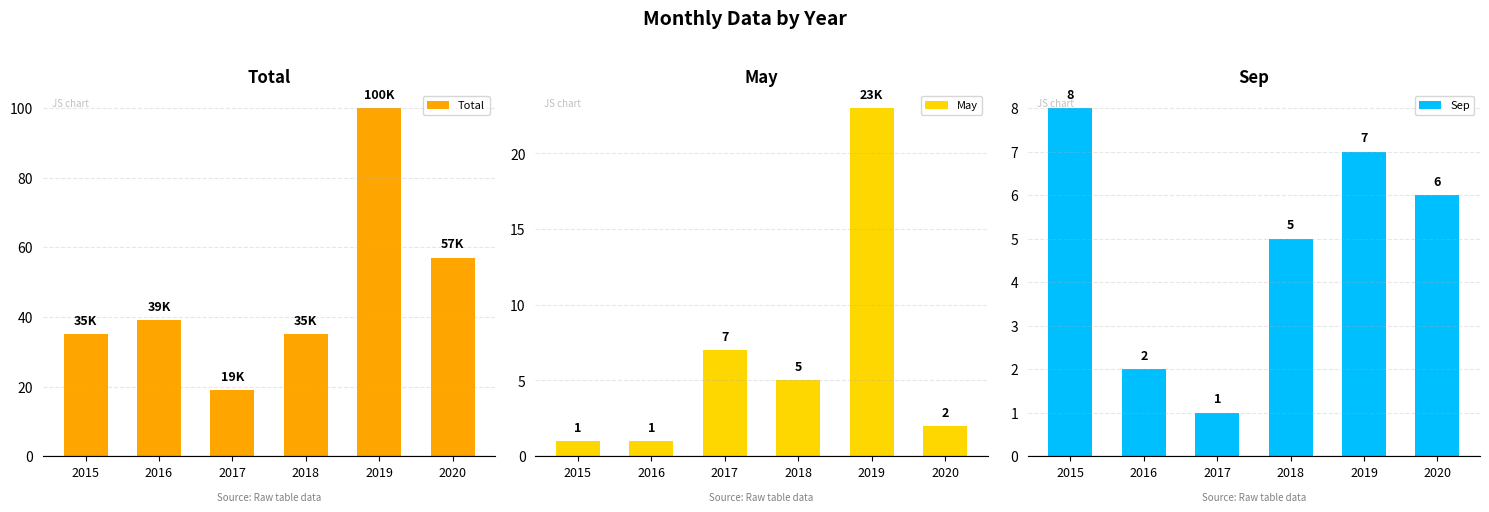

The value of May at 2018 is 5. True or false?

True